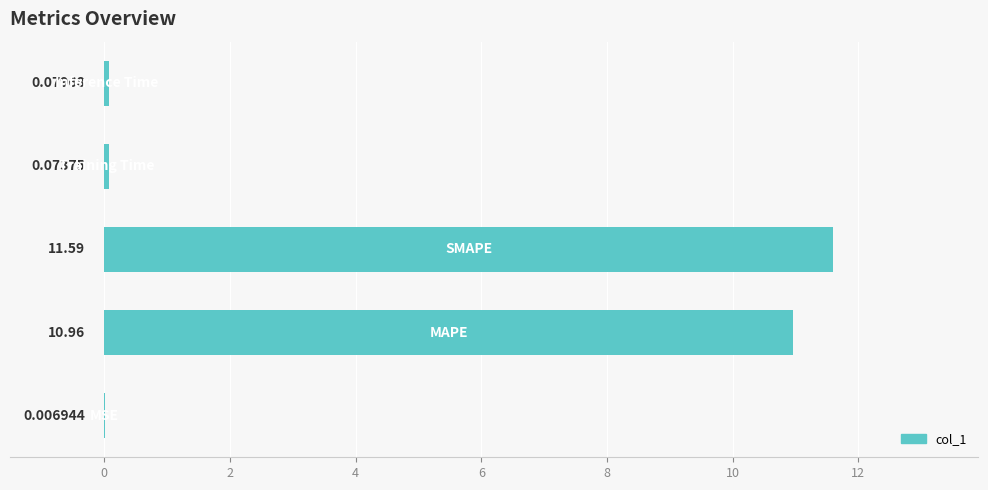

Count the number of categories in the chart.

5